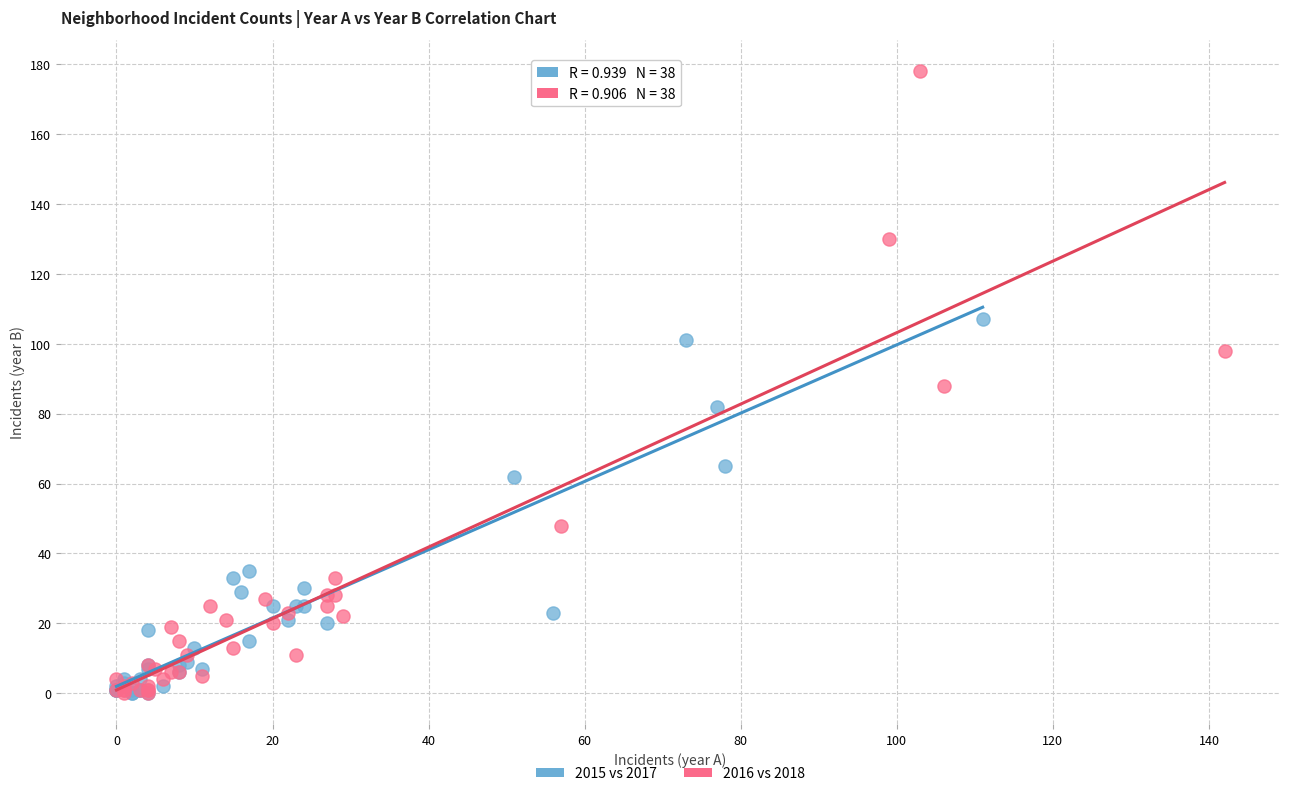

Which series reaches the maximum Y coordinate?

2016 vs 2018